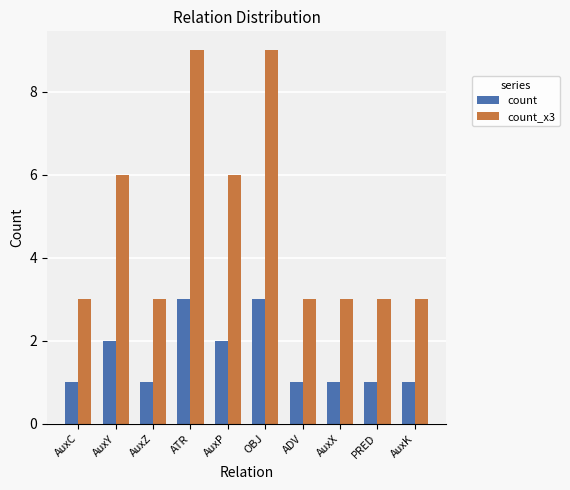

The count_x3 series shows 1 at ADV. True or false?

False